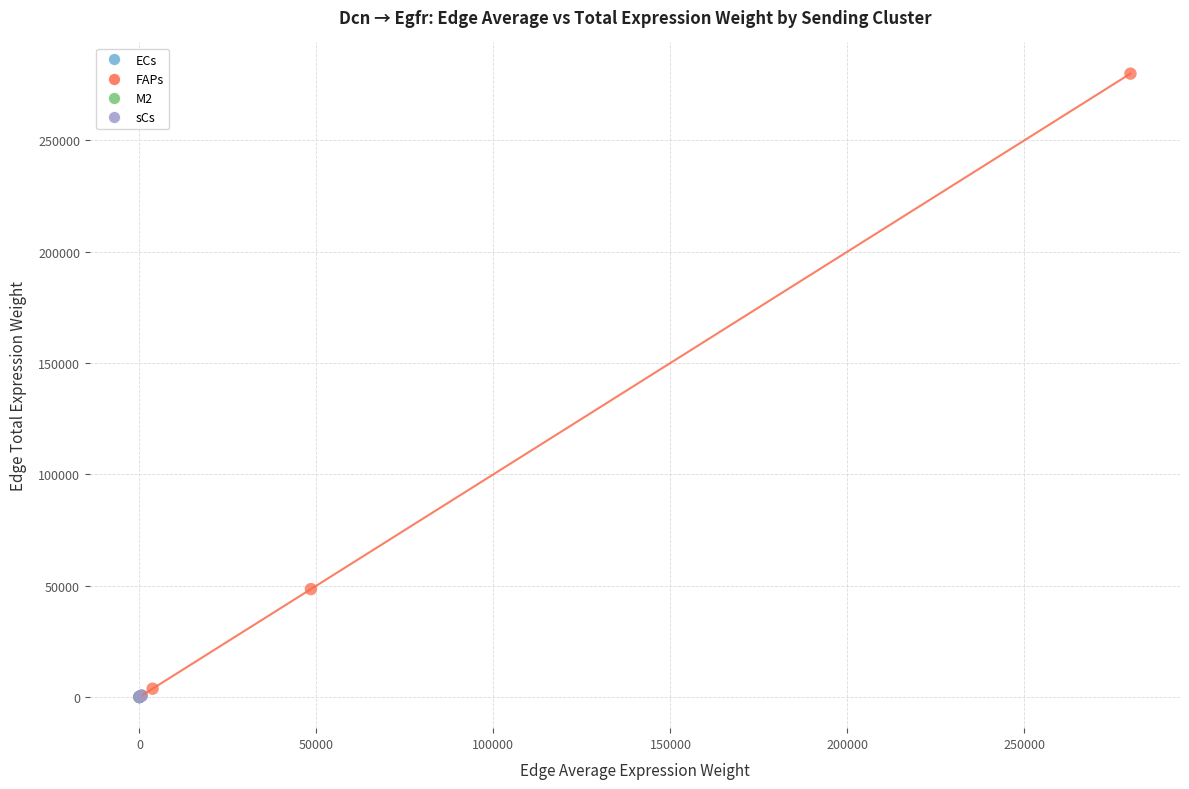

Which series has the widest spread of Y values?

FAPs